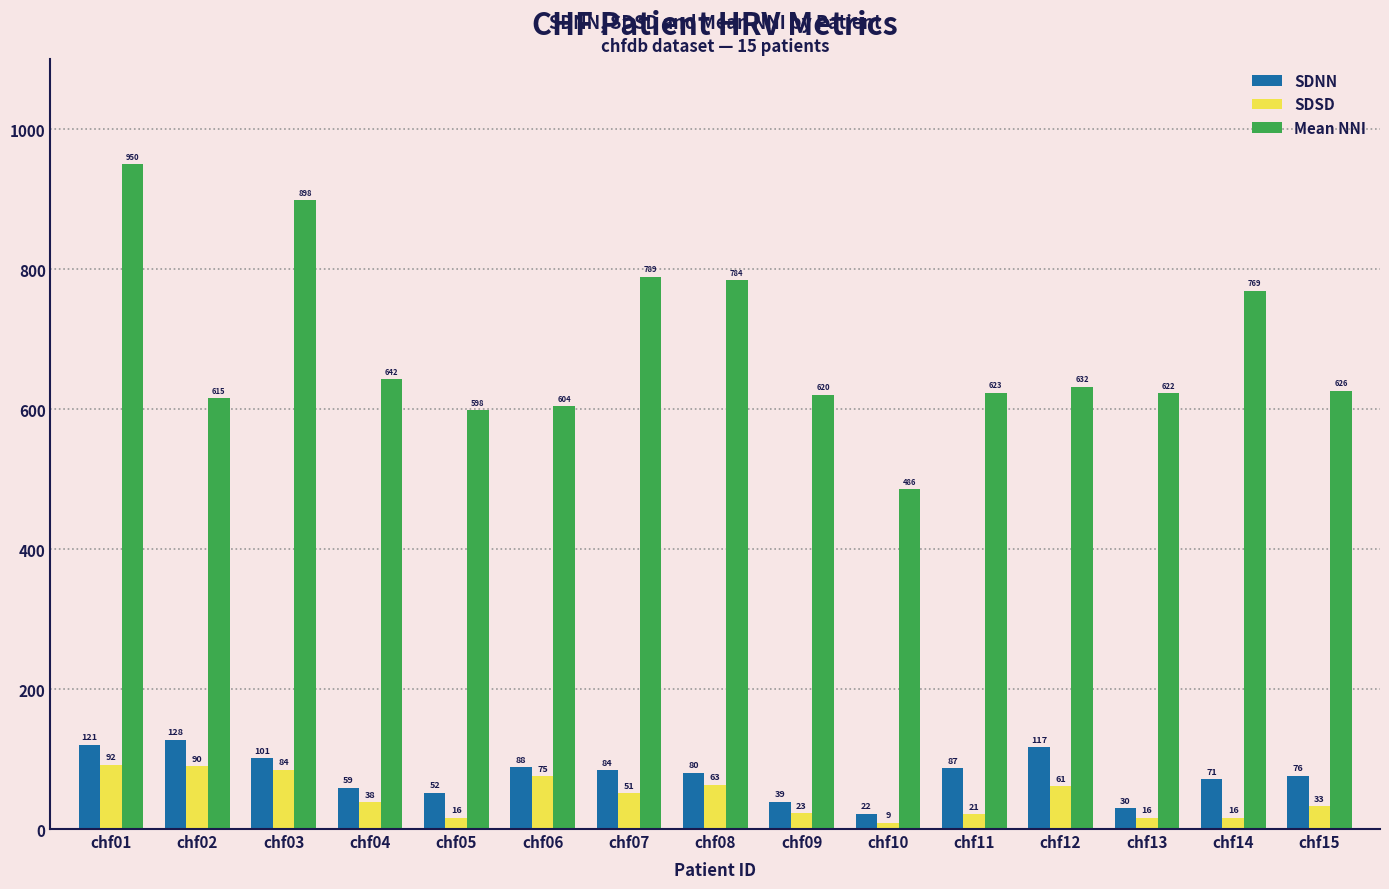

Count the number of categories in the chart.

15